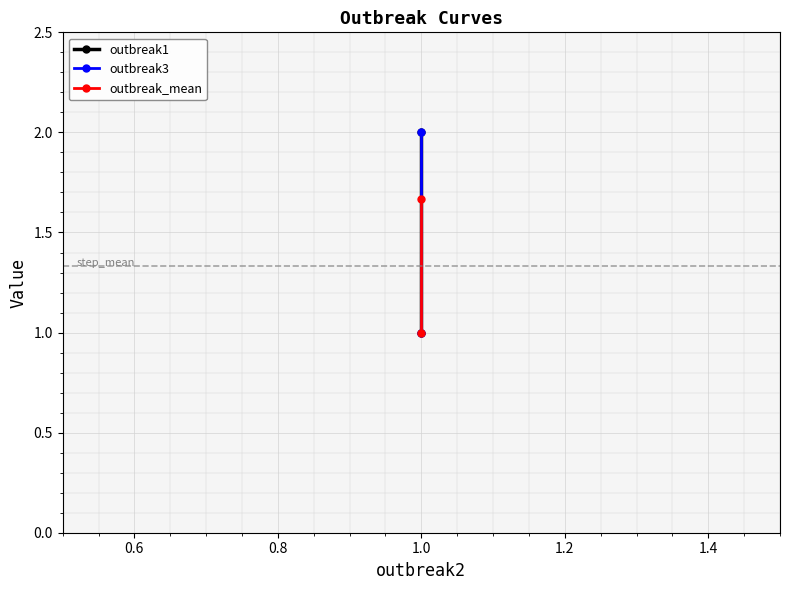

List the series in order of their peak value, highest first.

outbreak1, outbreak3, outbreak_mean